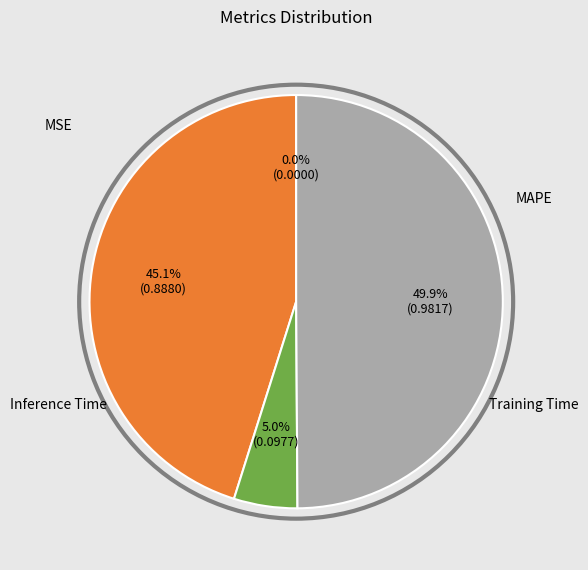

Is it true that MSE is 0% of the pie?

True